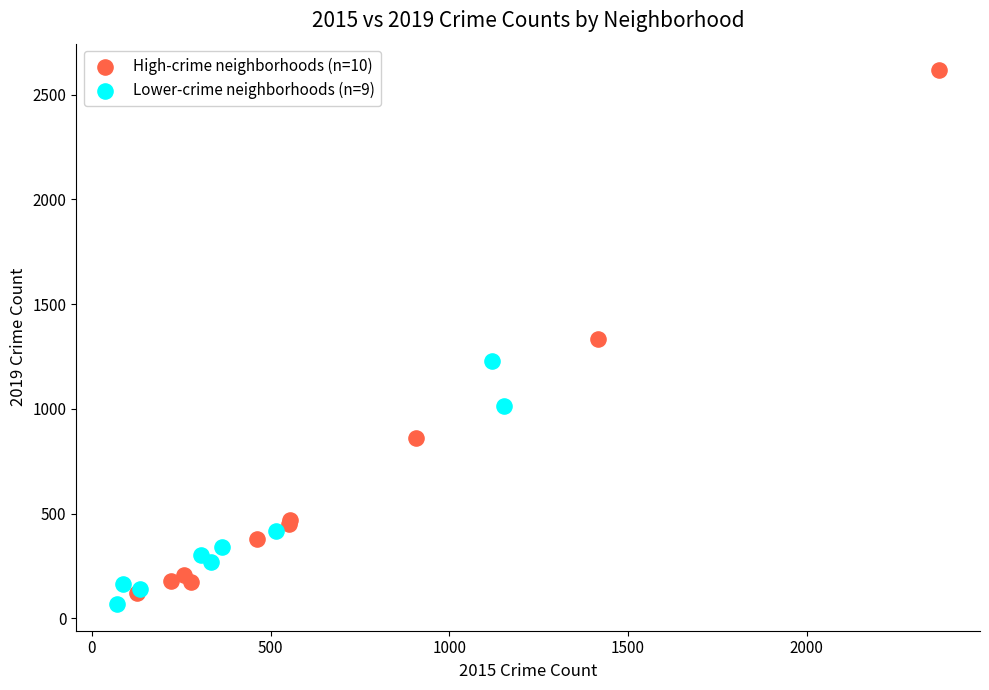

Which series has the largest Y range (max minus min)?

High-crime neighborhoods (n=10)